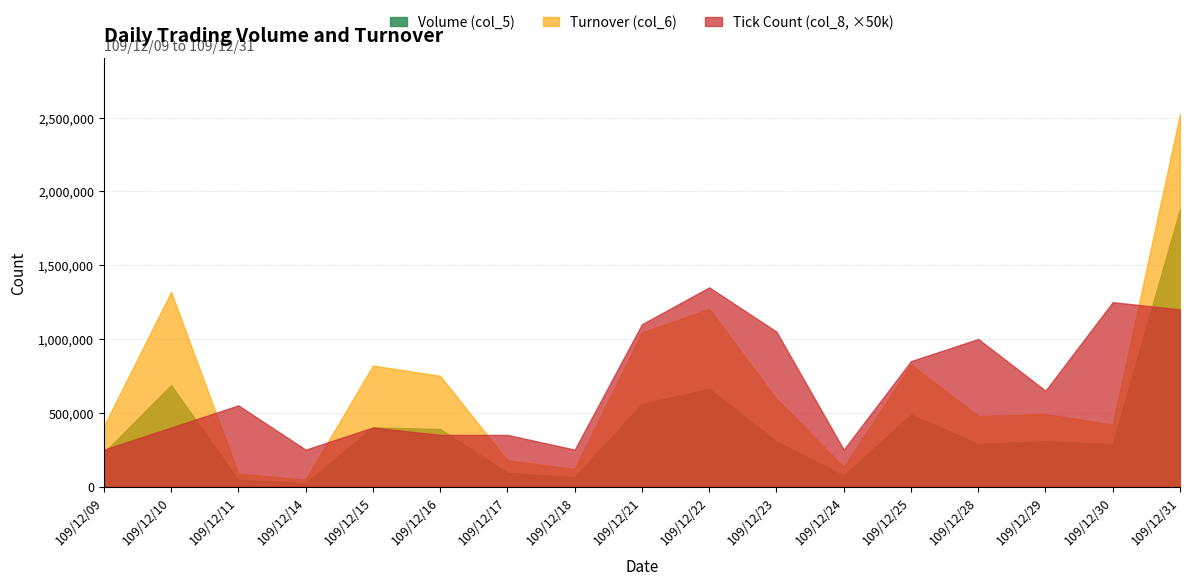

Which has a higher value, 109/12/25 or 109/12/21?

109/12/21